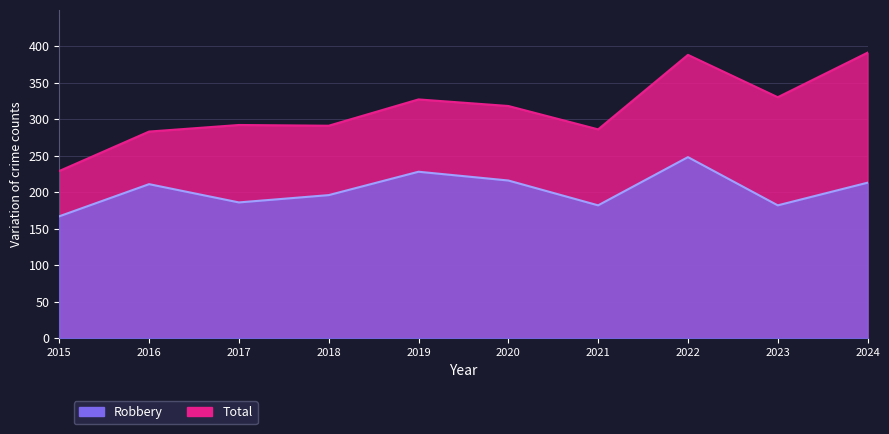

What are all the series names shown in the legend?

Robbery, Total